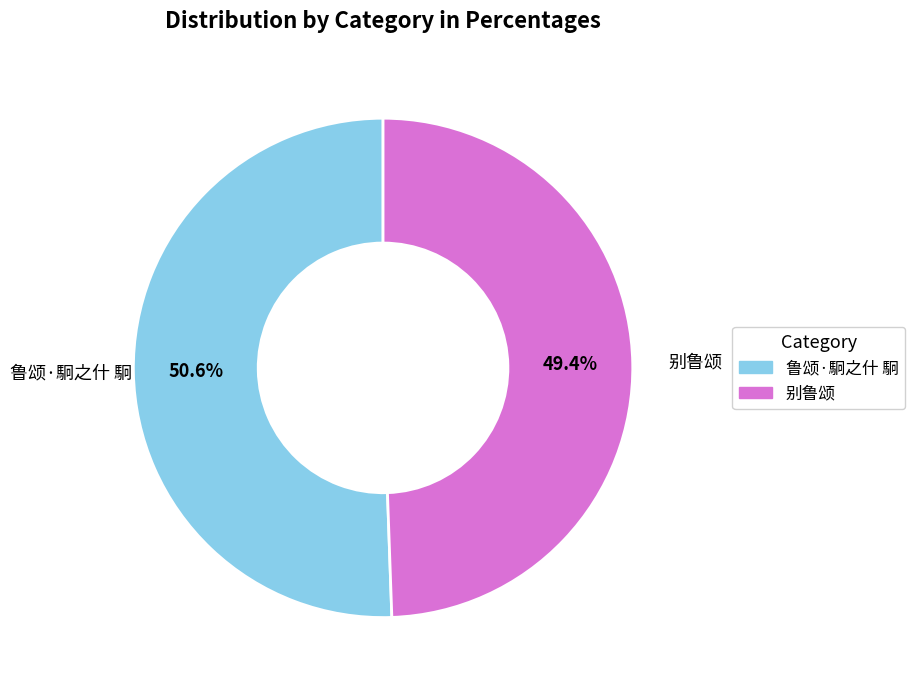

To the nearest percent, what is the difference between the largest and smallest slice percentages?

1%